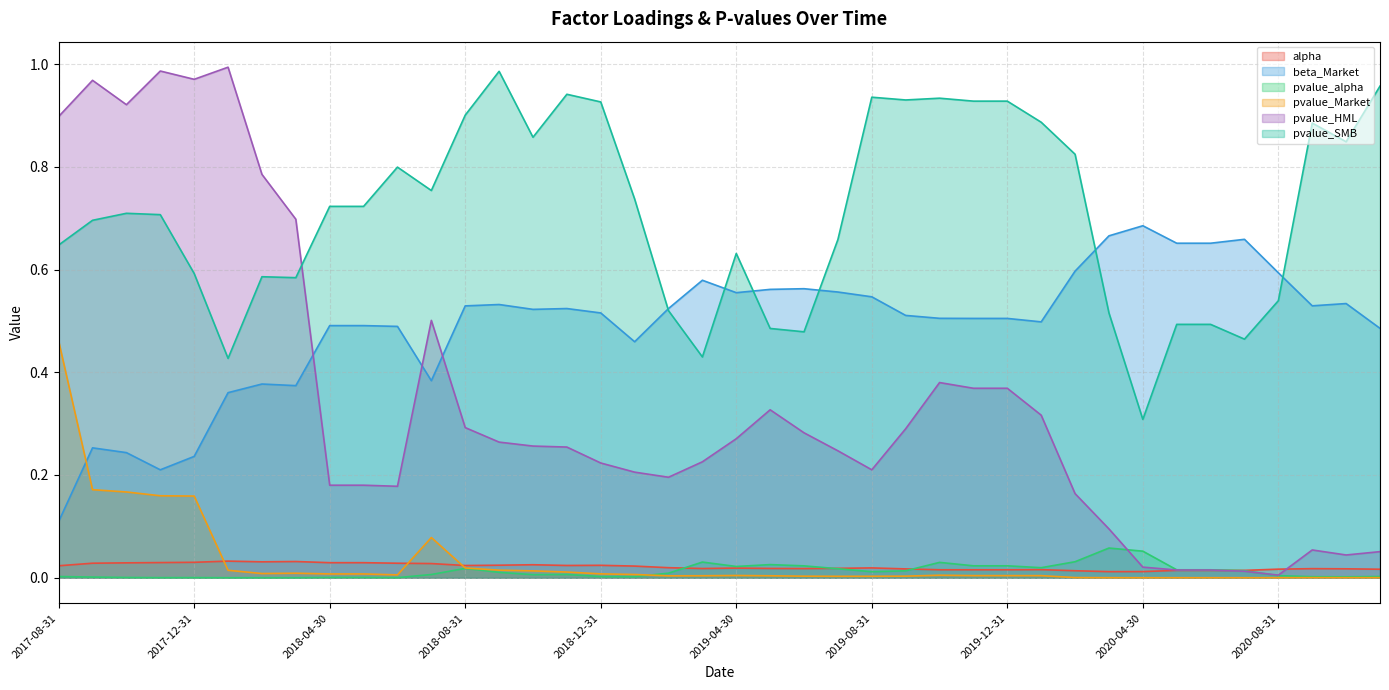

Rank the series by their maximum value, from highest to lowest.

pvalue_HML, pvalue_SMB, beta_Market, pvalue_Market, pvalue_alpha, alpha